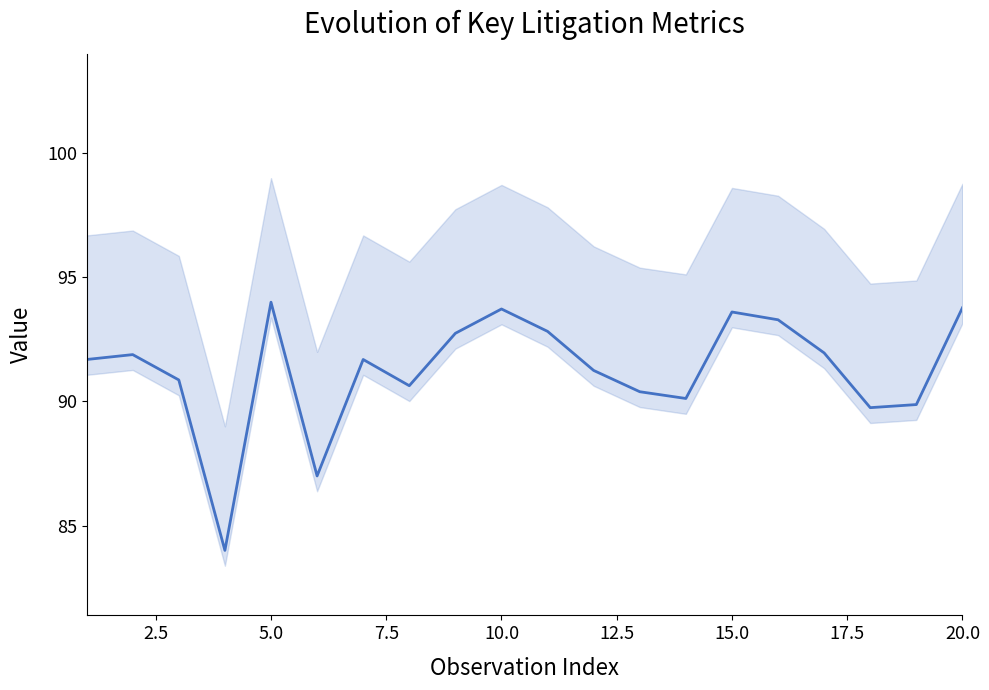

Reading right to left, what are all the values shown in this chart?

93.8	89.9	89.8	92.0	93.3	93.6	90.1	90.4	91.2	92.8	93.7	92.7	90.6	91.7	87.0	94.0	84.0	90.9	91.9	91.7